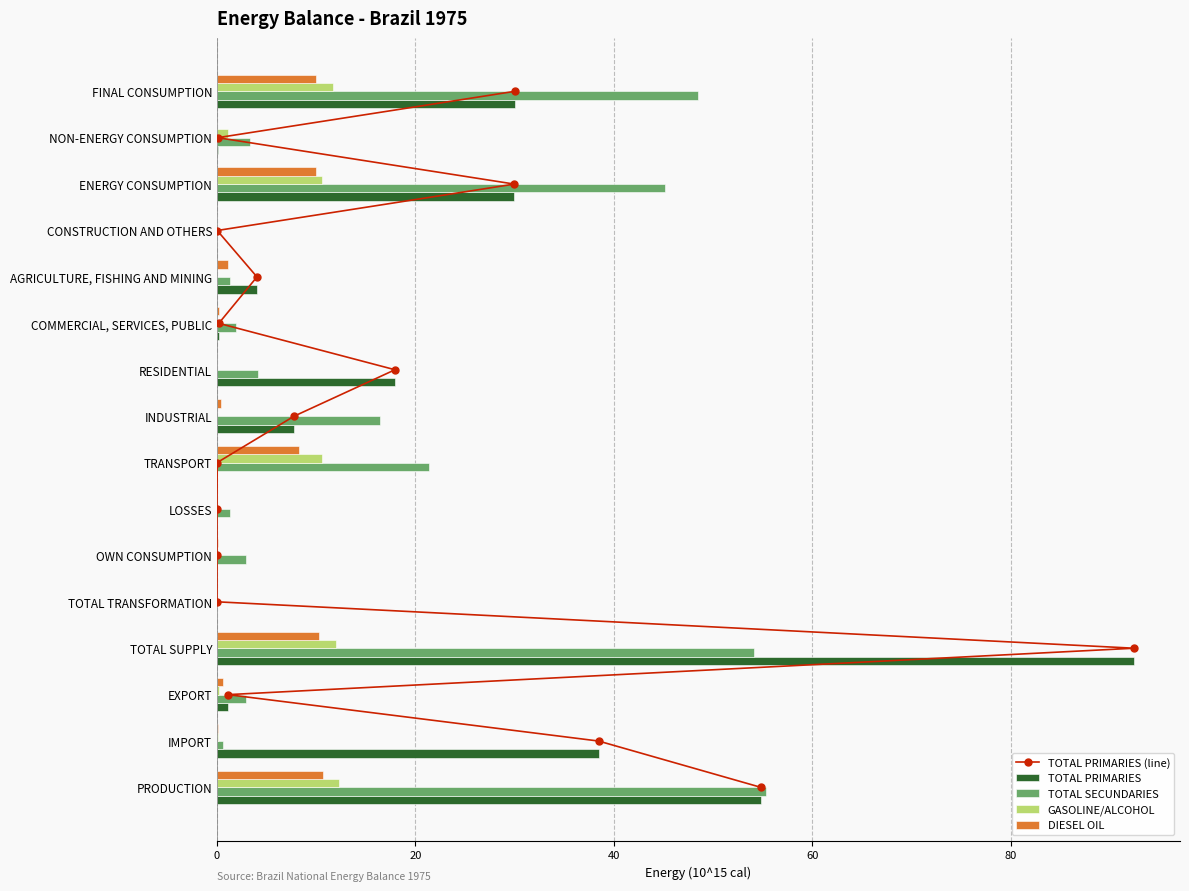

What is the sum of all GASOLINE/ALCOHOL values?

58.6